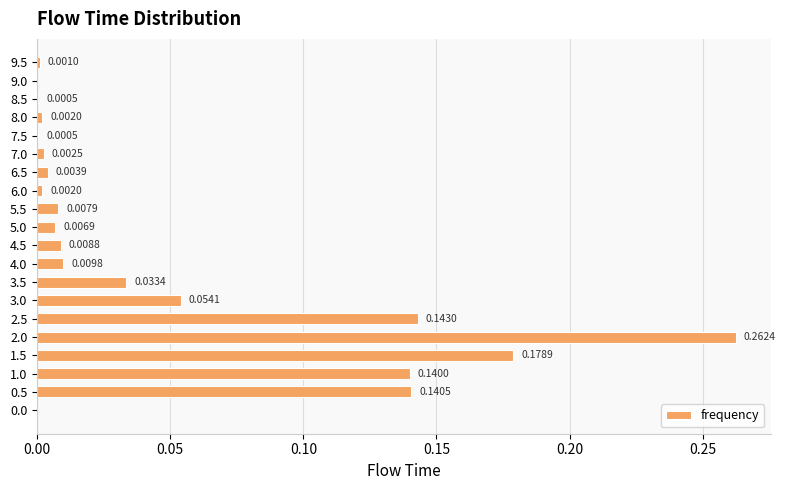

Between 5.5 and 6.0, which is larger?

5.5